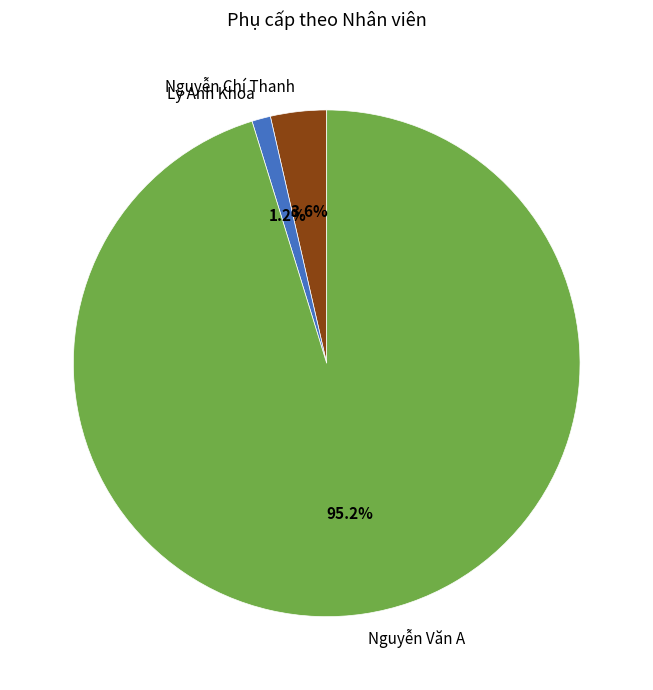

What is the ratio of the value at Ly Anh Khoa to the value at Nguyễn Chí Thanh?

0.3